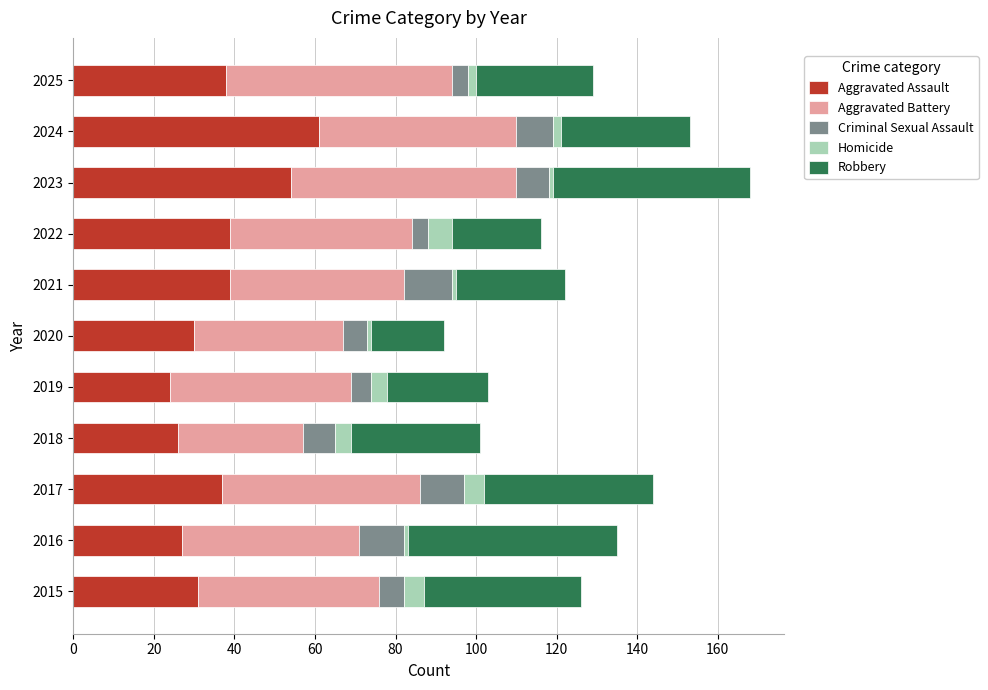

What is the highest value of the Aggravated Assault series?

61